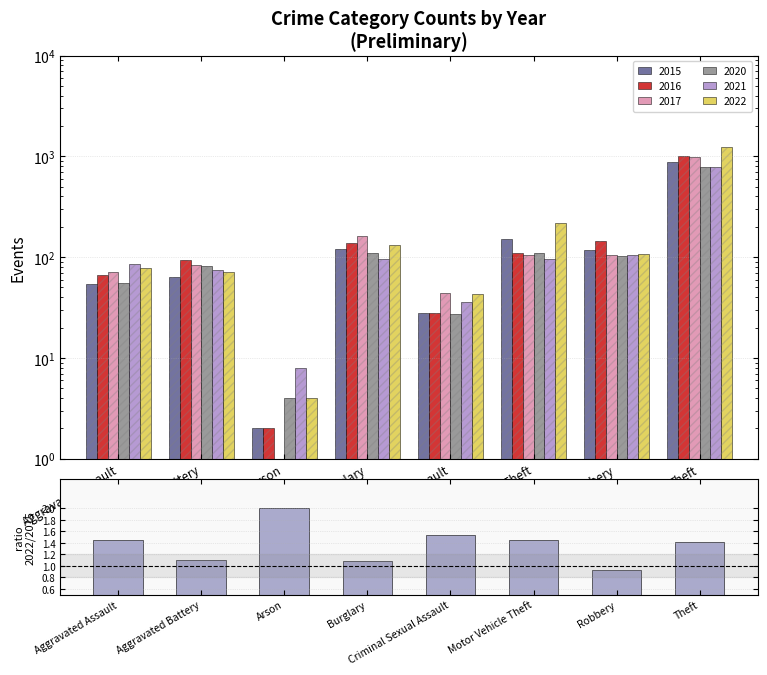

What position from the left is Motor Vehicle Theft?

6